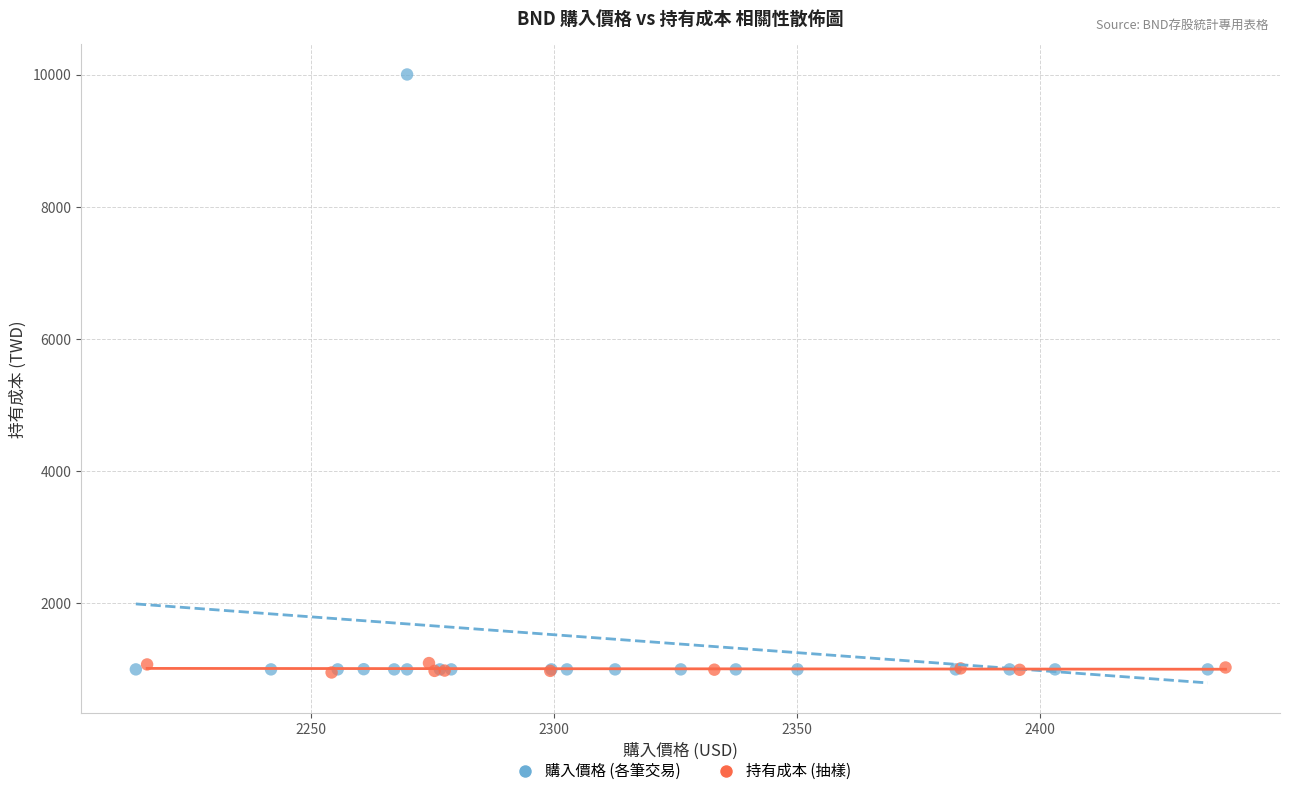

Which series contains the highest Y value?

購入價格 (各筆交易)